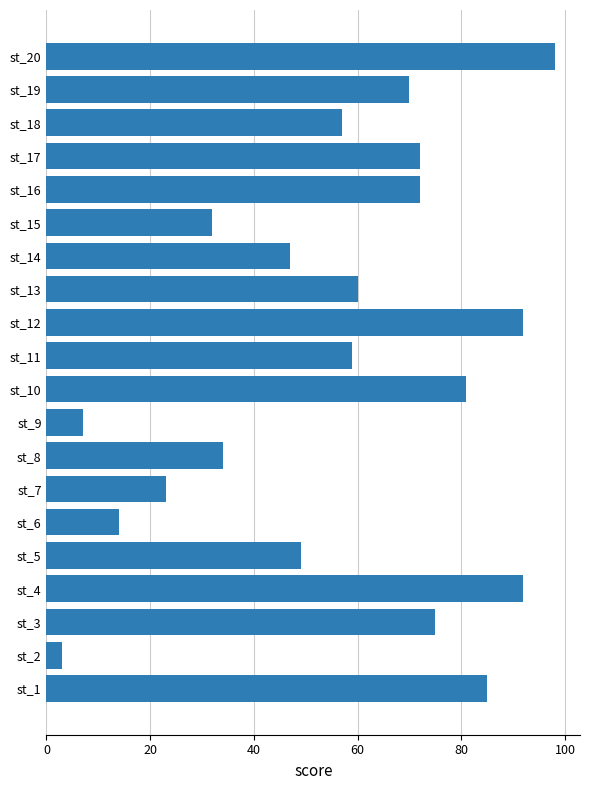

The value at st_10 is 142. True or false?

False